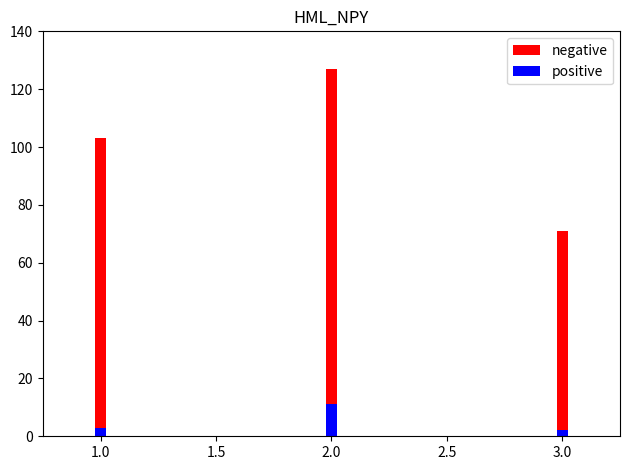

What is the average value of the positive series?

5